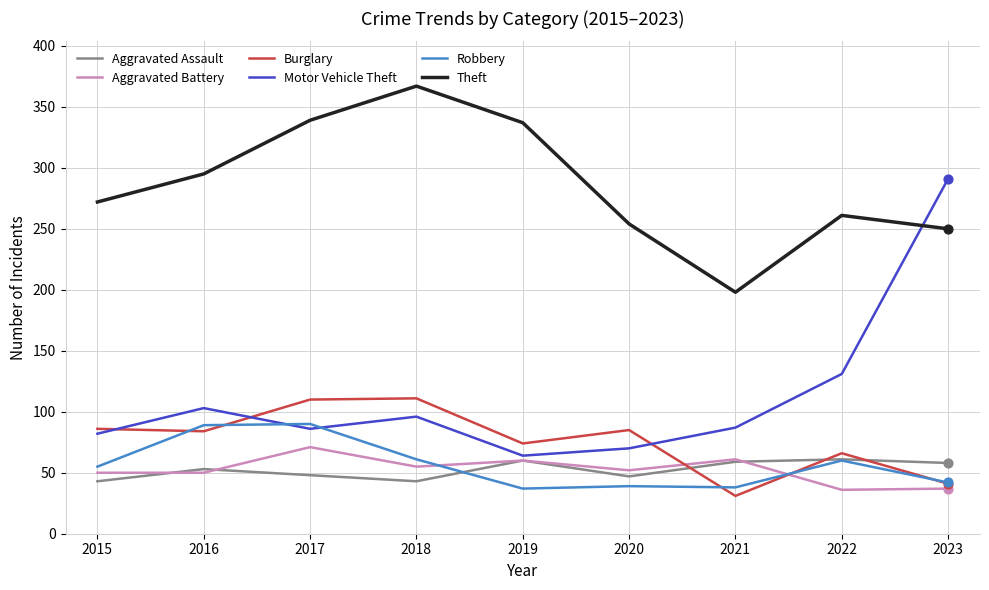

At how many categories does at least one series exceed 361?

1